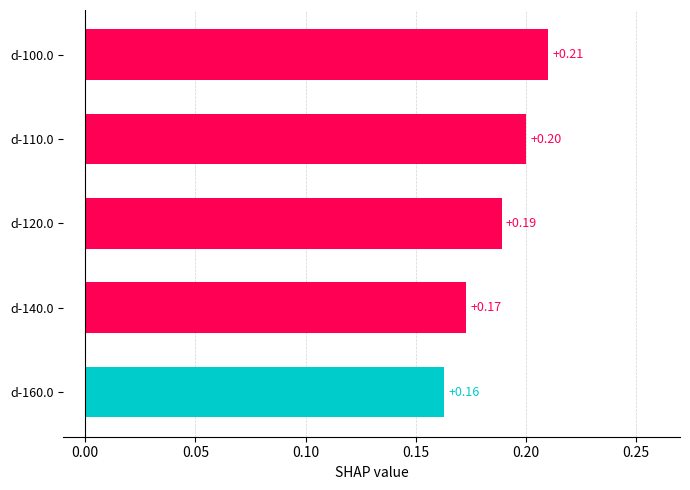

How many bars are there in total?

5